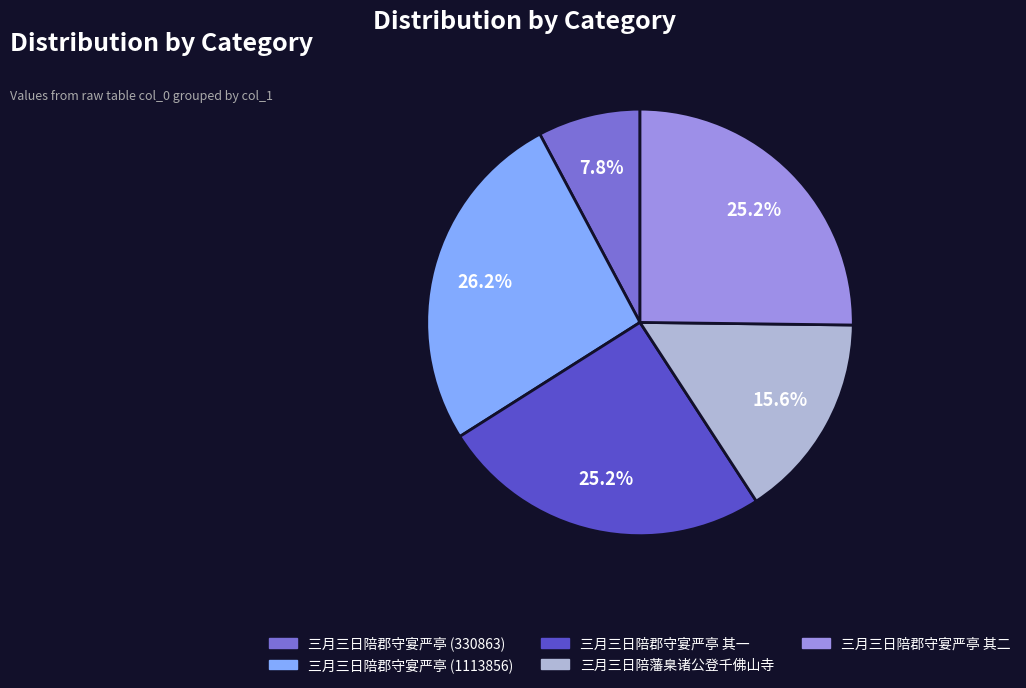

To the nearest percent, what is the difference between the 三月三日陪藩臬诸公登千佛山寺 and 三月三日陪郡守宴严亭 其一 slice percentages?

10%